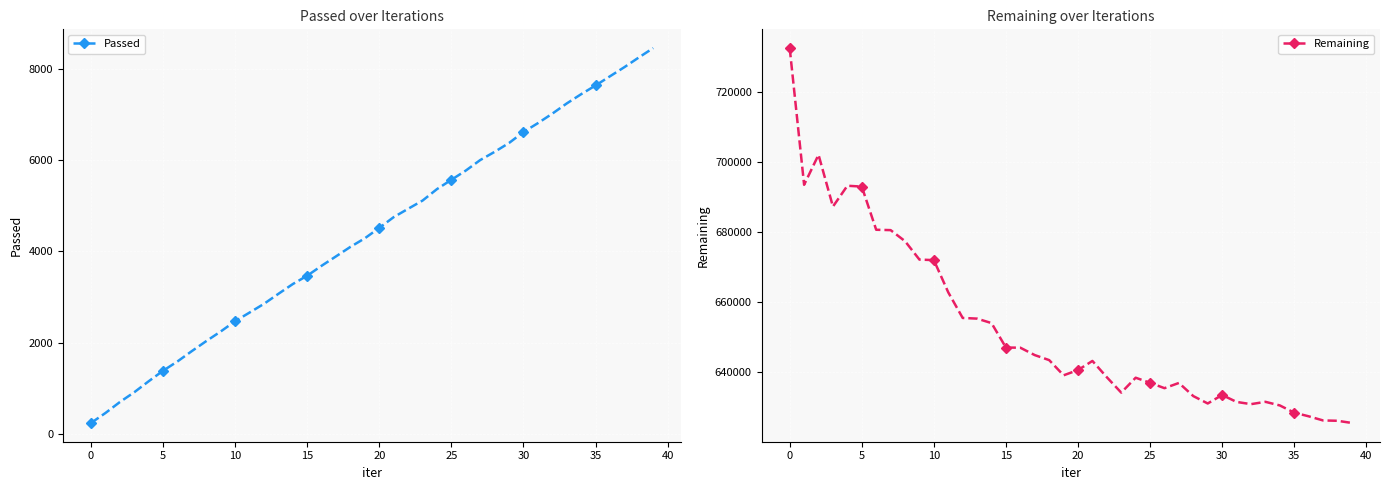

What is the lowest value of the Passed series?

244